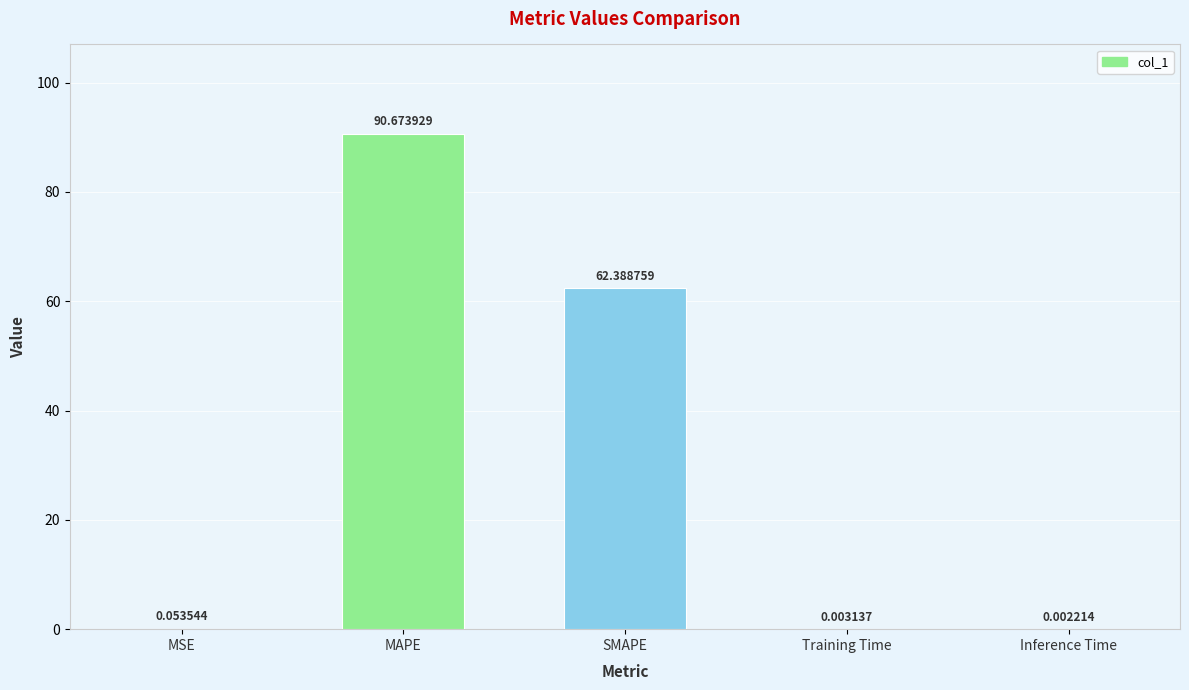

Between Inference Time and SMAPE, which is larger?

SMAPE